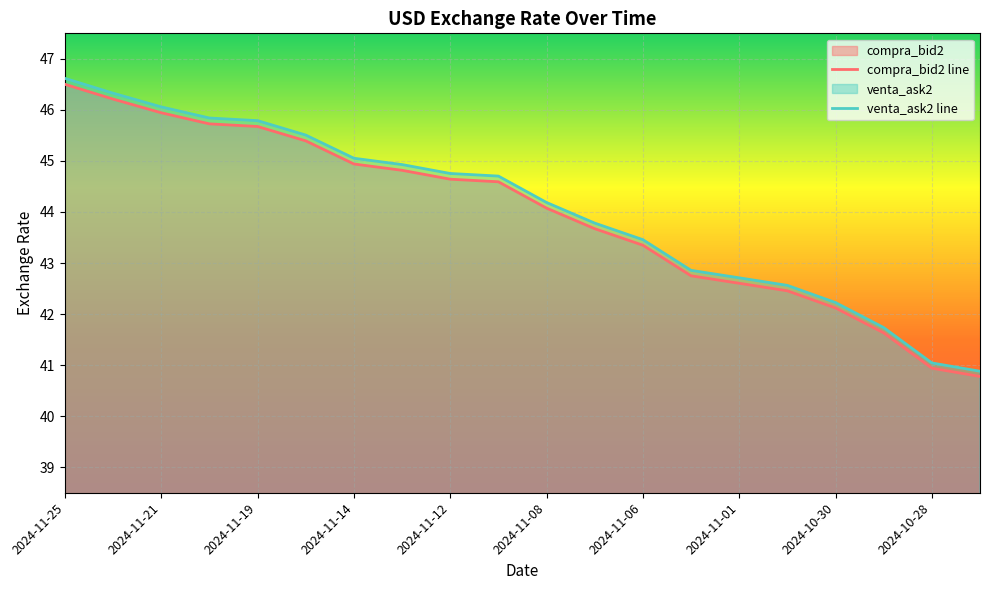

What is the total value across all series at 2024-11-15?

90.9